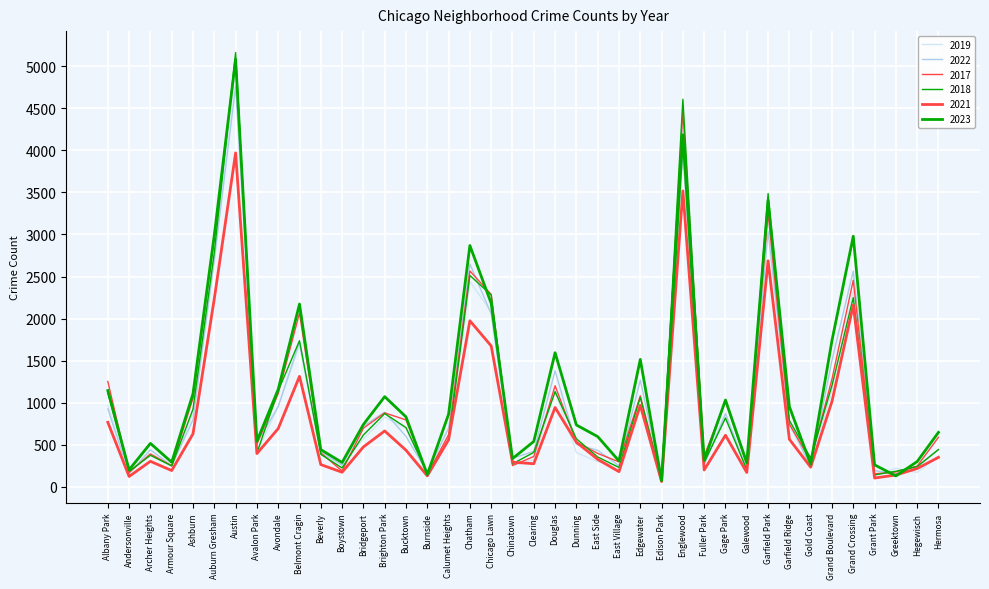

Which series ends up on top after the final intersection of 2017 and 2023?

2023